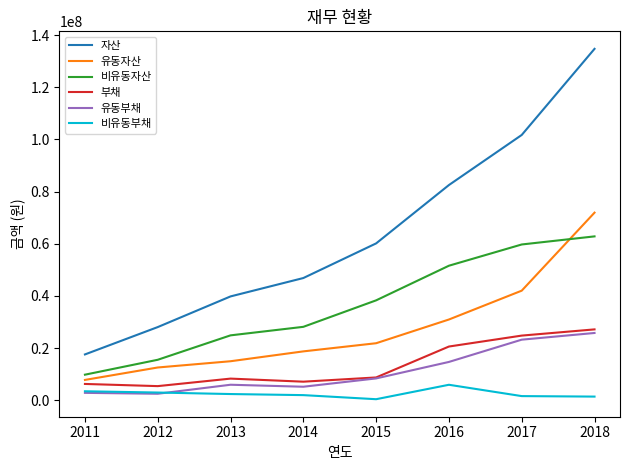

Is the value of 비유동자산 at 2013 greater than the value of 비유동부채 at 2015?

Yes